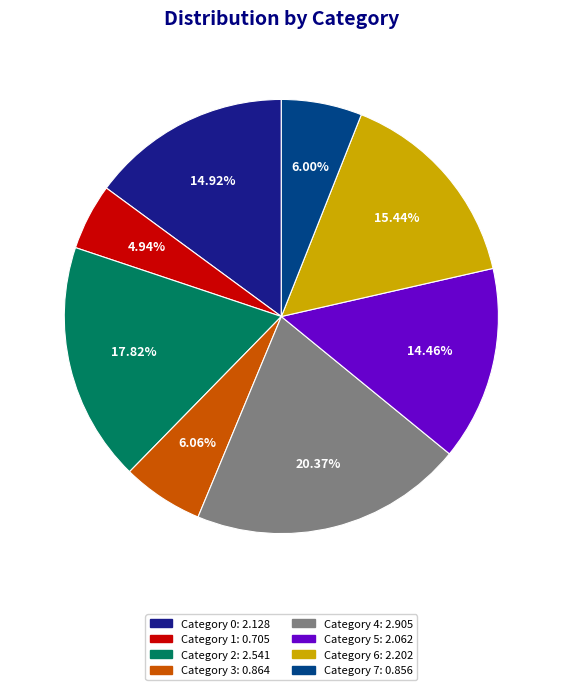

Does any single category account for the majority?

No